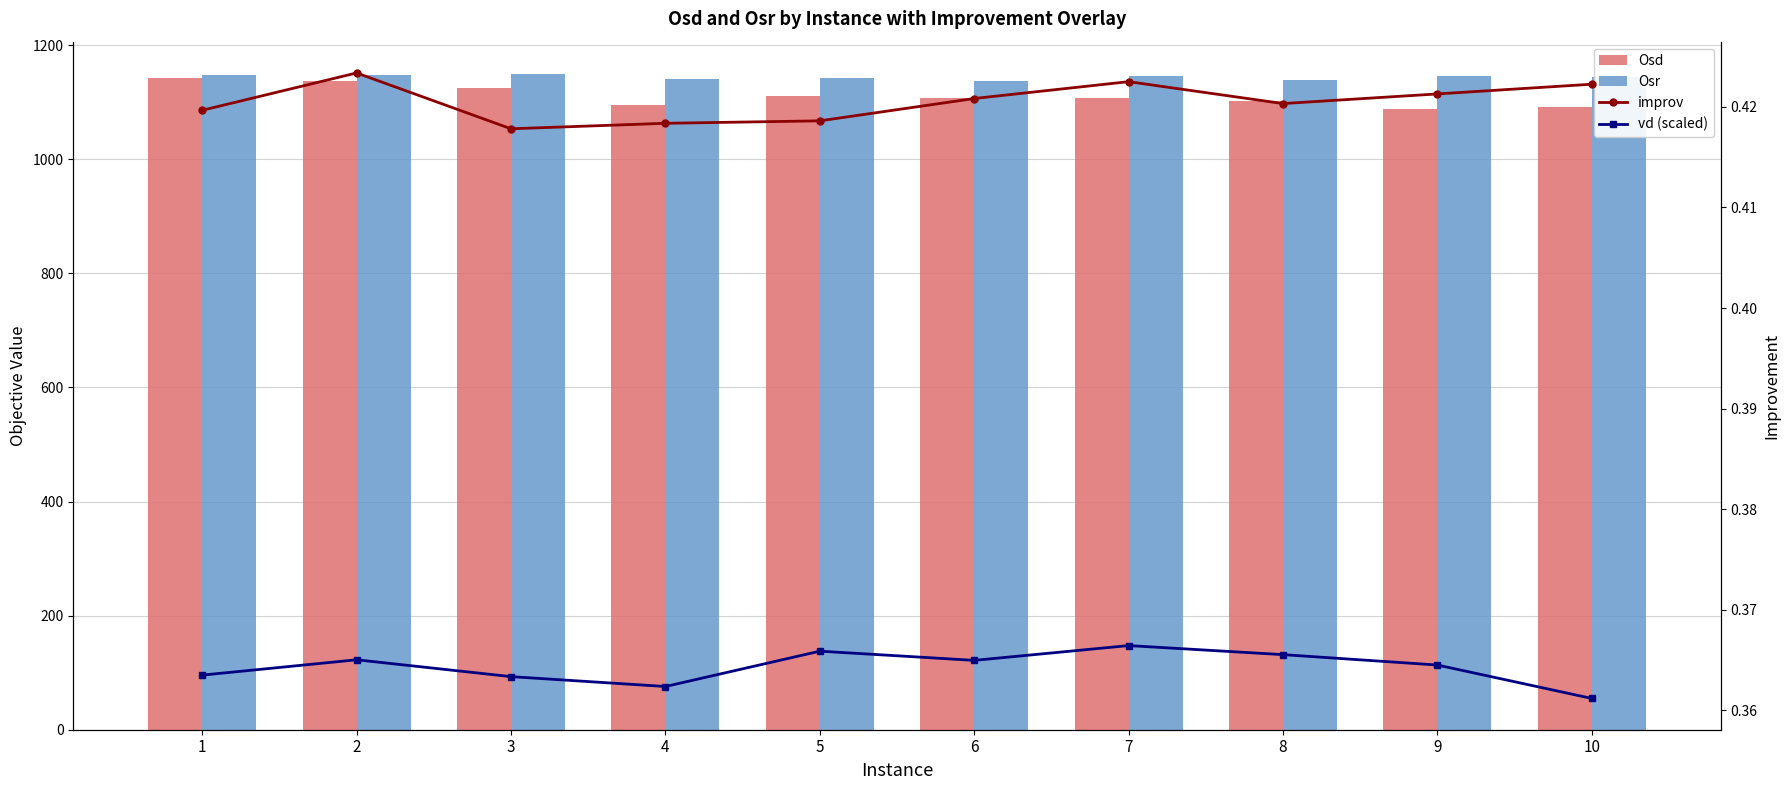

At 5, list the series in order from smallest to largest.

vd (scaled), improv, Osd, Osr